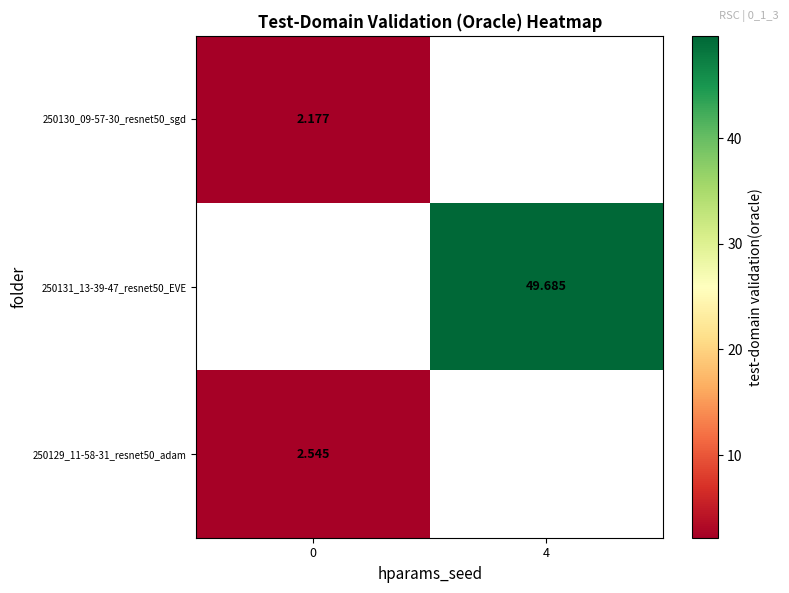

Which series has the widest spread of values?

250130_09-57-30_resnet50_sgd